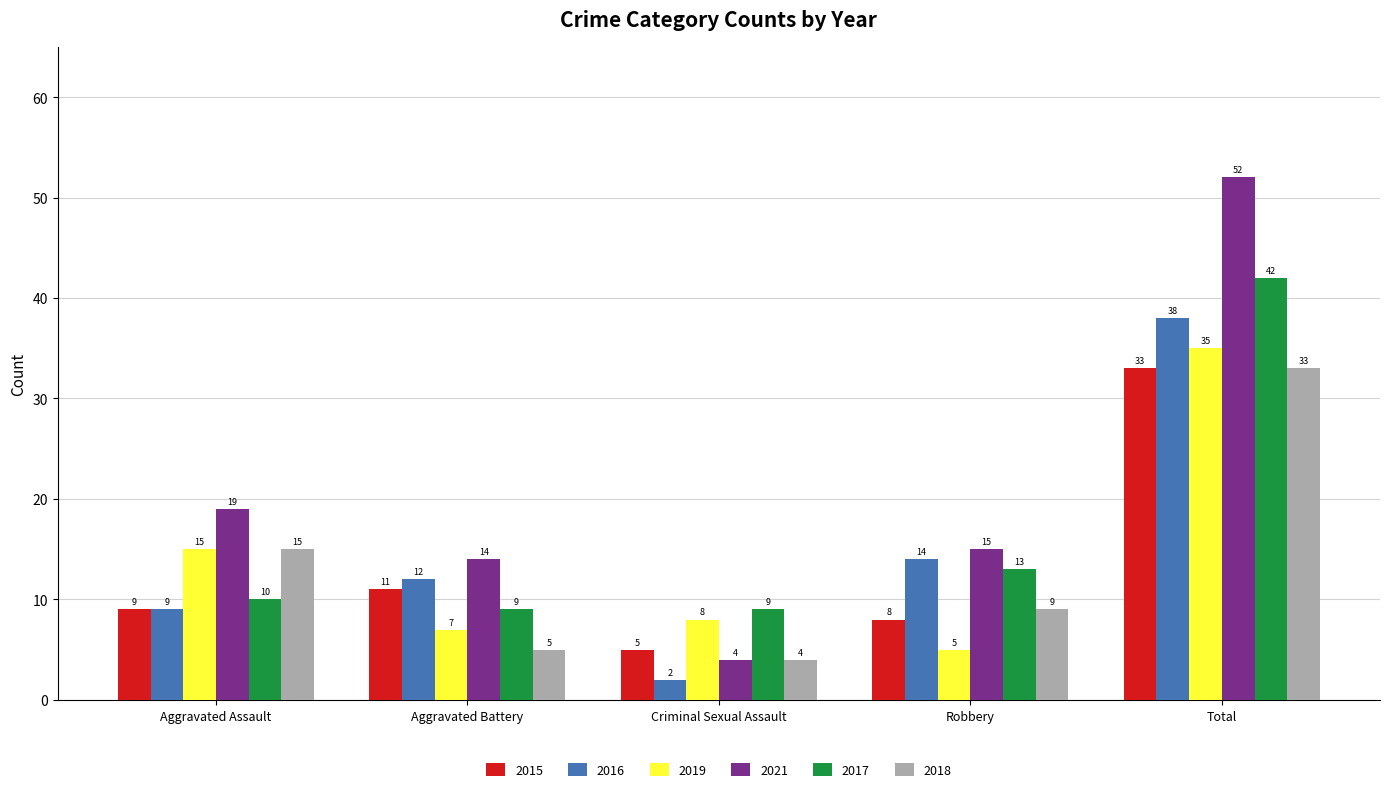

What is the difference between the 2018 values at Criminal Sexual Assault and Aggravated Battery?

1